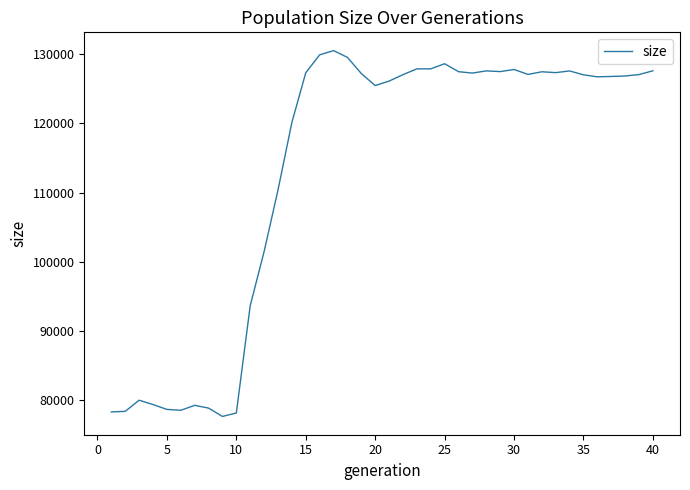

What is the minimum value shown in the chart?

77589